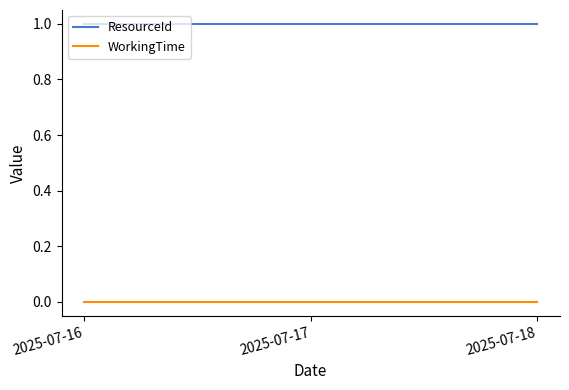

At 2025-07-18, list the series in order from largest to smallest.

ResourceId, WorkingTime